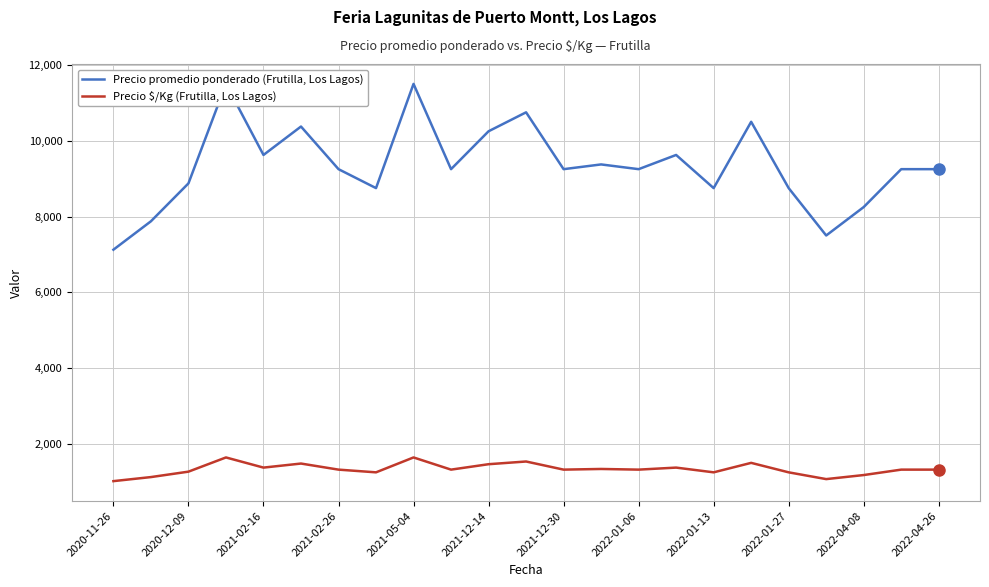

Which series has the largest total across all categories?

Precio promedio ponderado (Frutilla, Los Lagos)